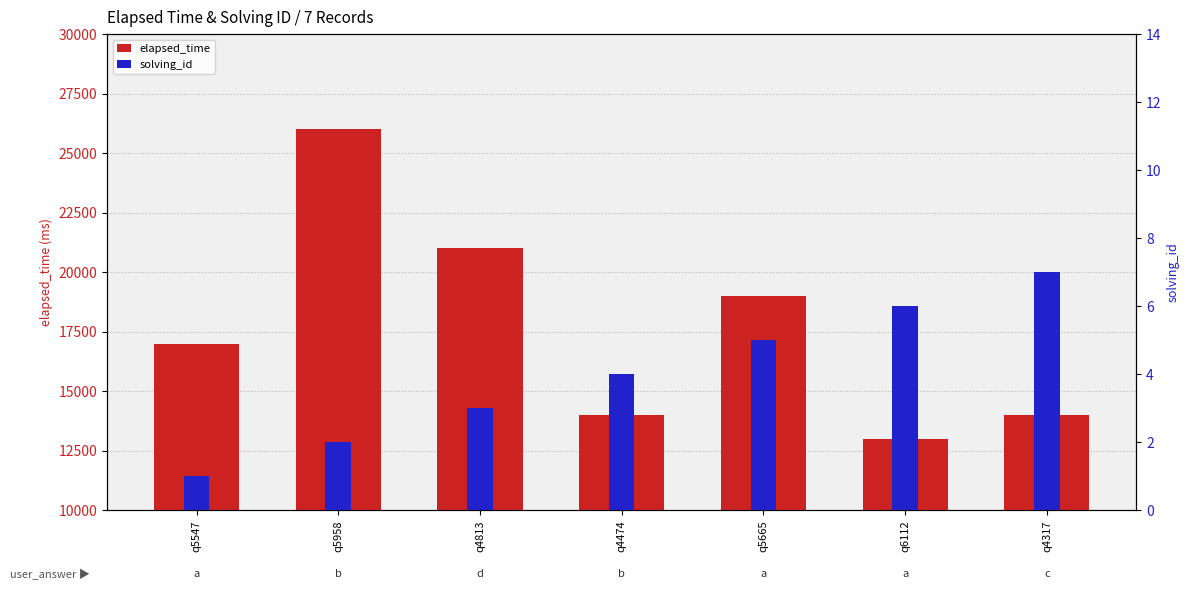

What is the value of the elapsed_time bar at the 4th from the left?

14000